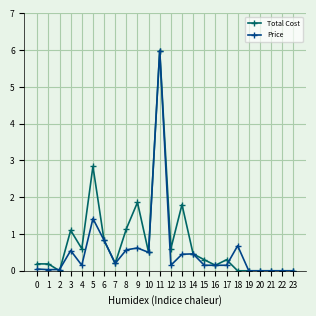

How many distinct data groups are displayed?

2